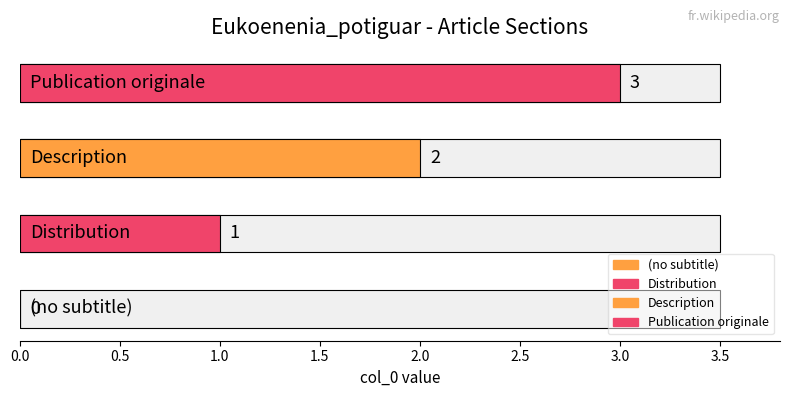

At which category does the chart reach its minimum across all series?

(no subtitle)